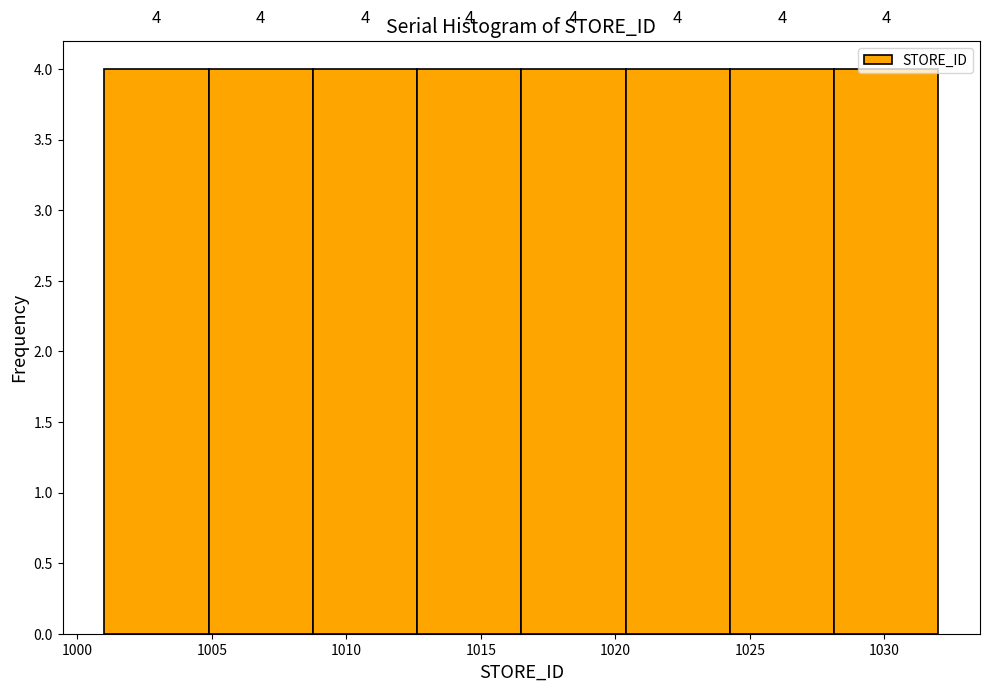

What is the height of the bar covering 1016.5 to 1020.5 on the x-axis? The bar edges are not printed on the chart, so give them approximately, as read against the axis.

4